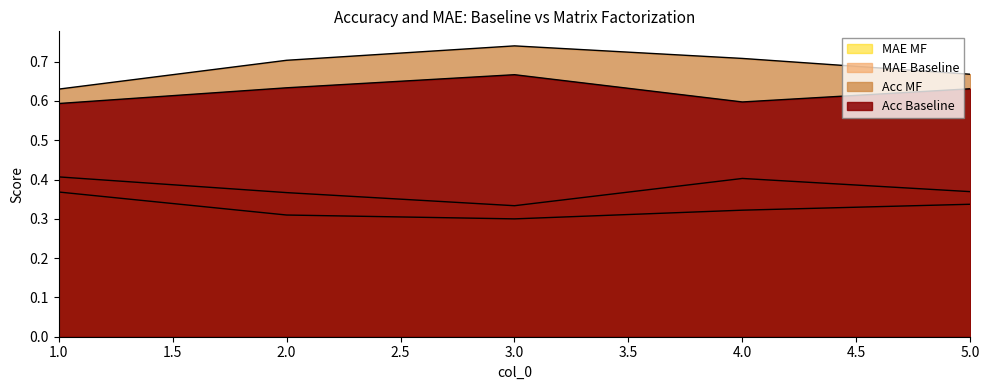

What is the total value across all series at 1?

2.0